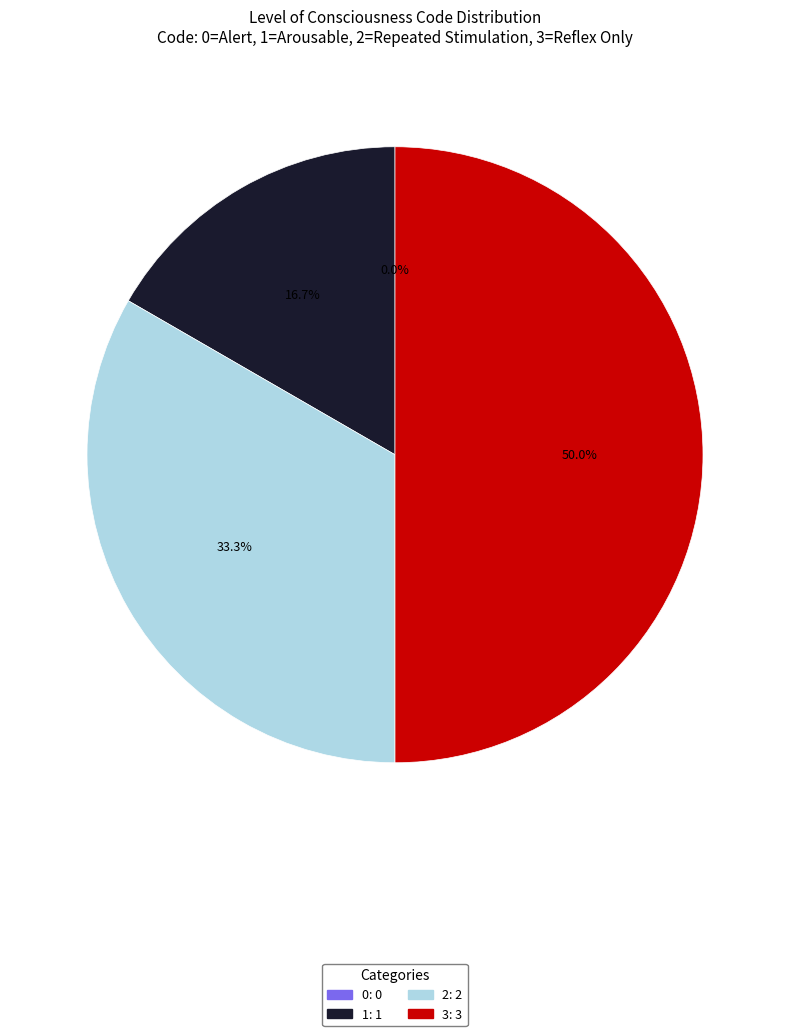

Between 1 and 0, which is larger?

1